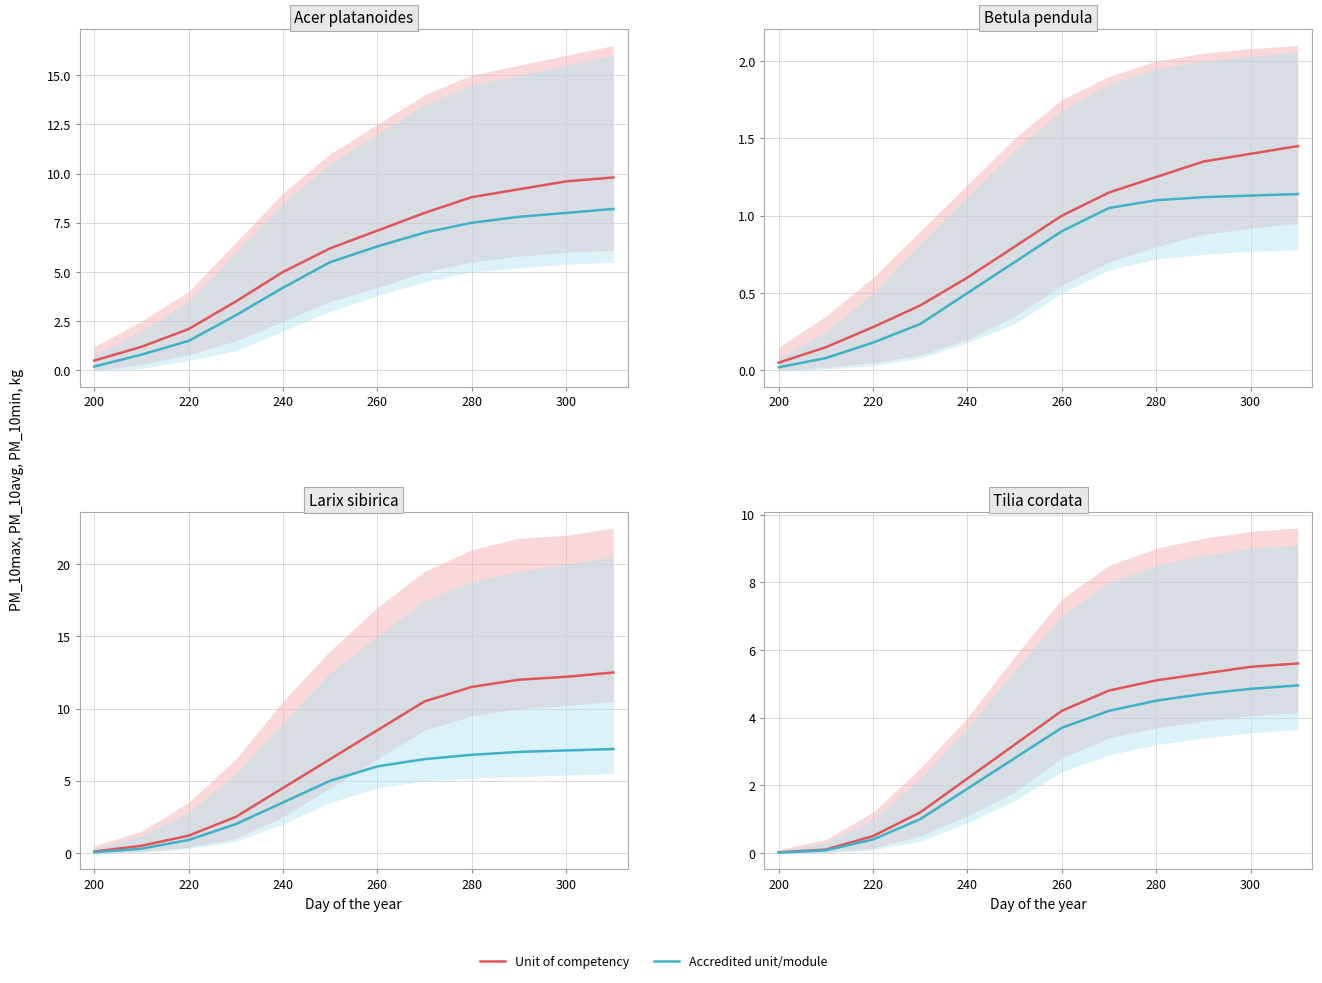

What position from the left is 280?

9